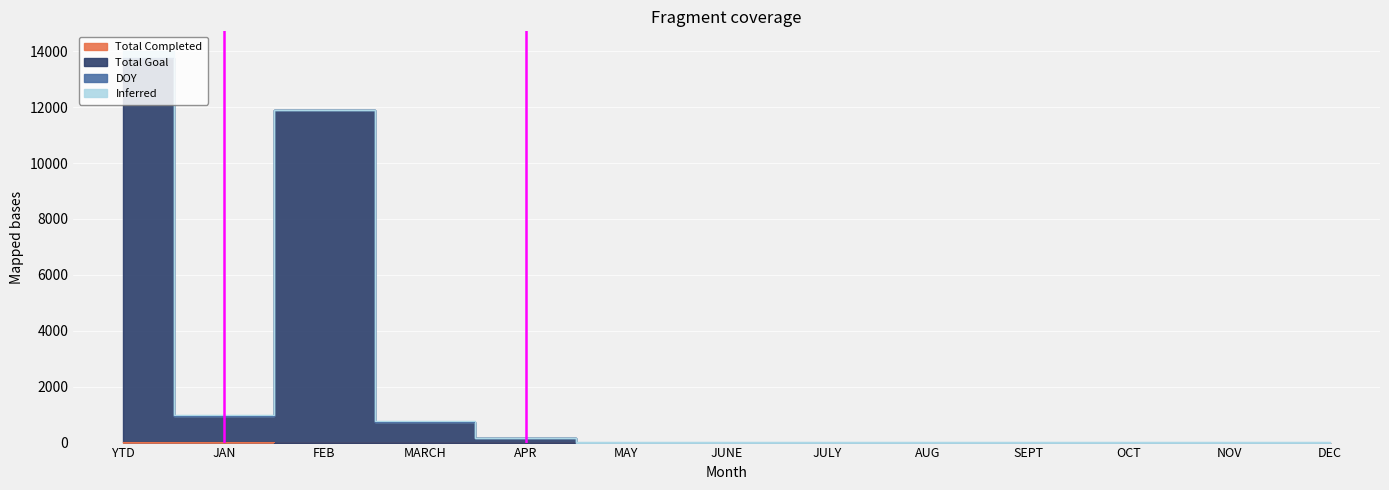

Is it true that Total Completed equals -14 at DEC?

False